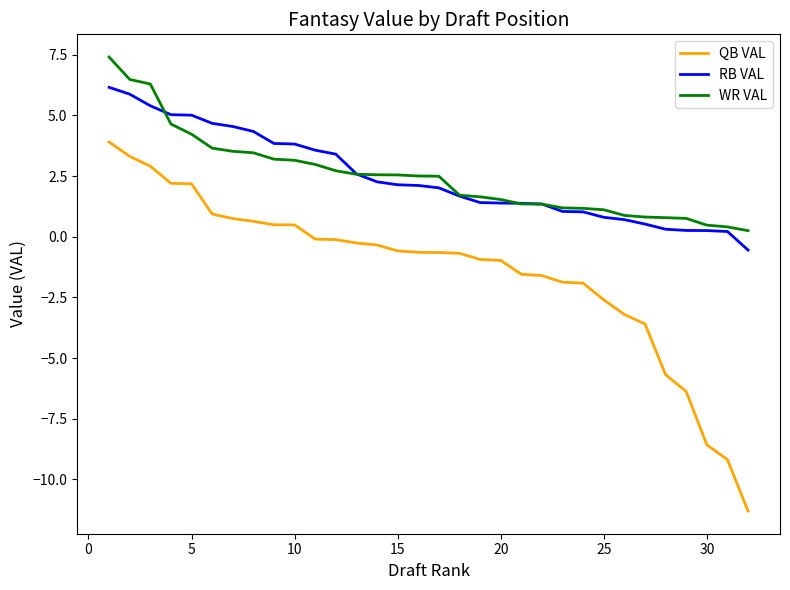

True or false: WR VAL and QB VAL cross at least once.

False